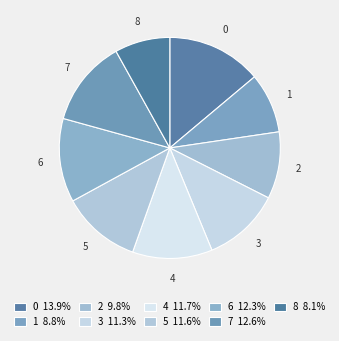

Which category has the smallest portion of the pie?

8